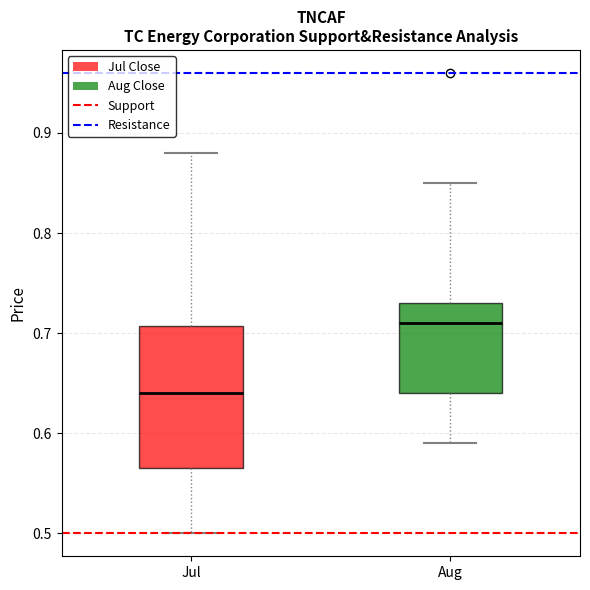

Where is the upper edge of the box for Aug on the y-axis? The values are not printed on the chart, so give them approximately, as read against the axis.

0.73